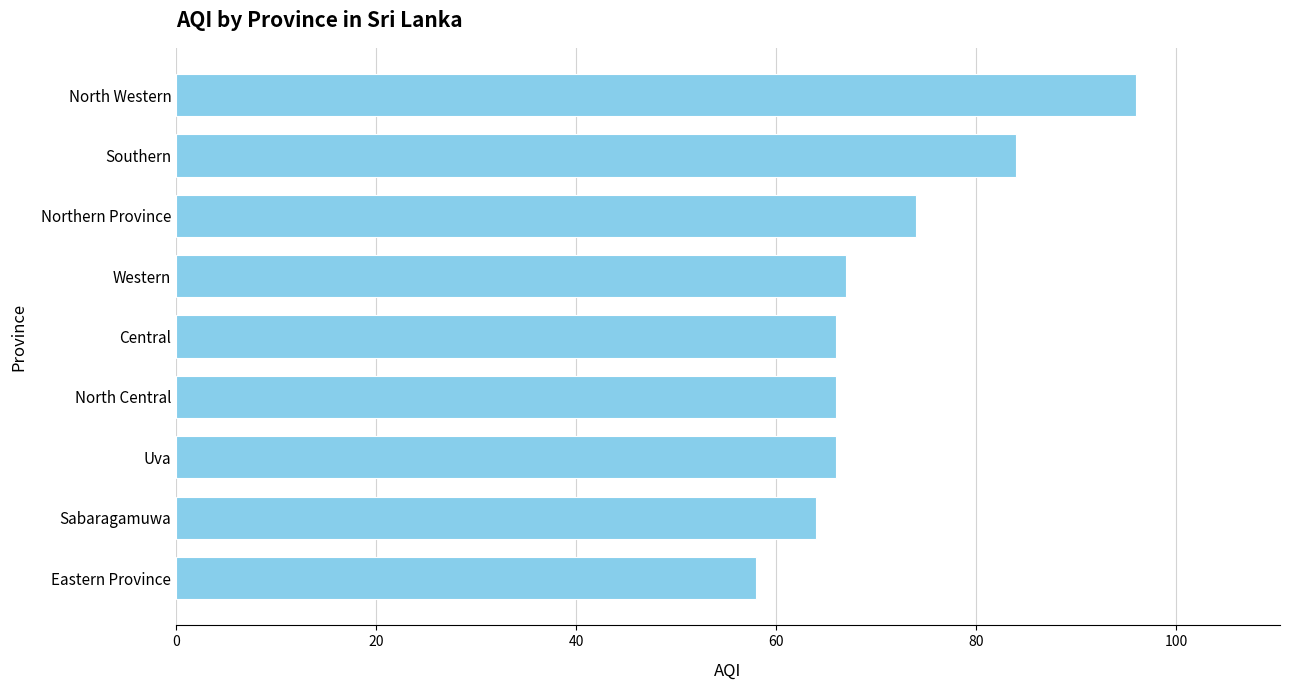

How many bars are there in total?

9